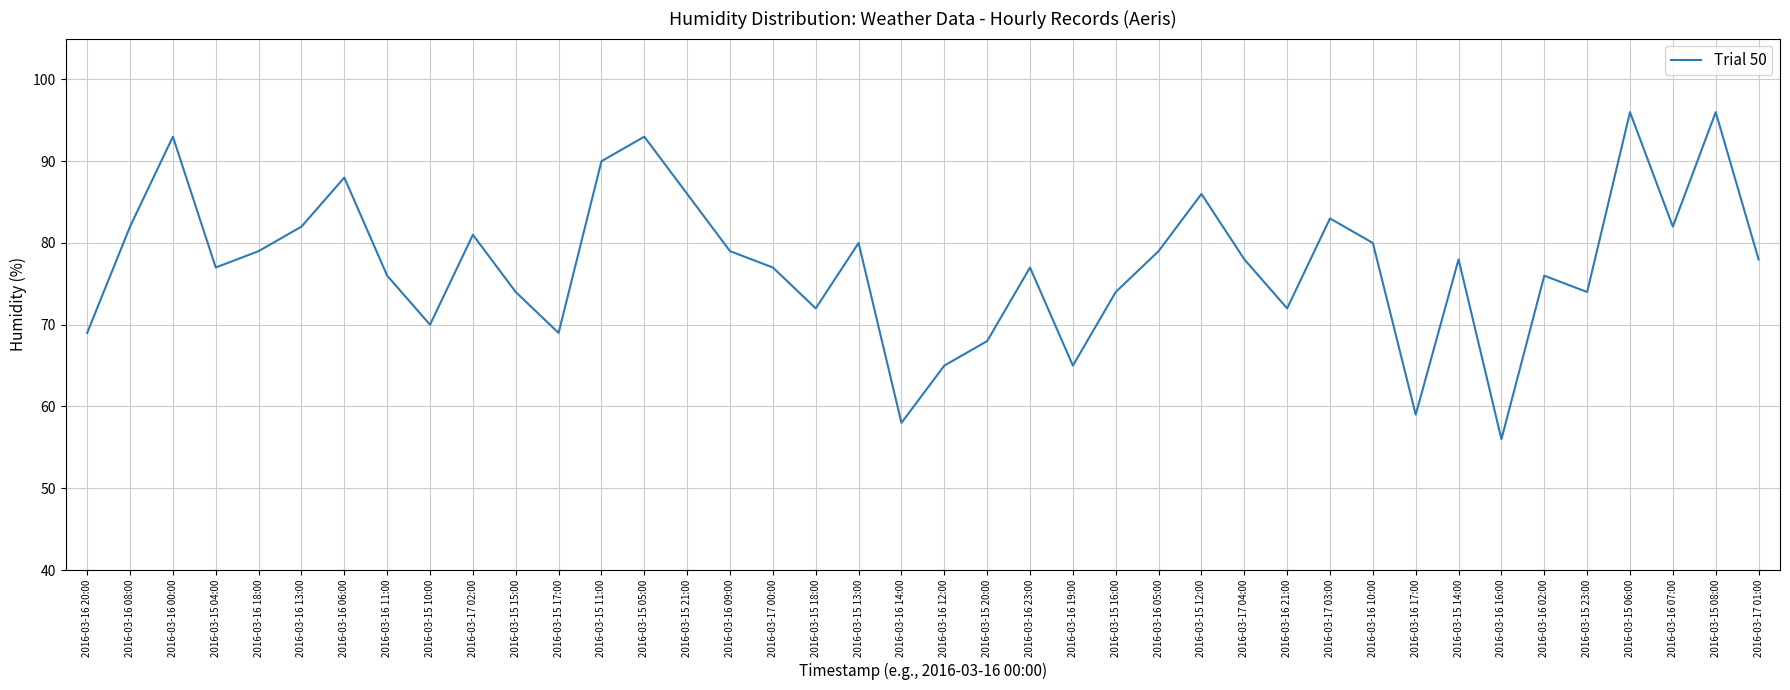

What is the difference between the values at 2016-03-16 10:00 and 2016-03-16 17:00?

21